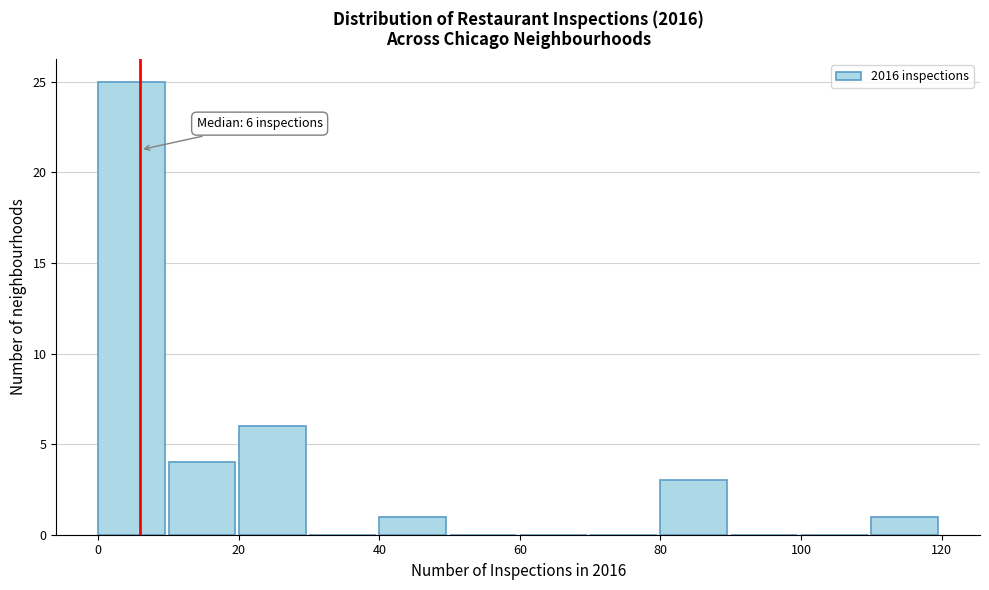

Over which range of the x-axis is the bar tallest?

0 to 10